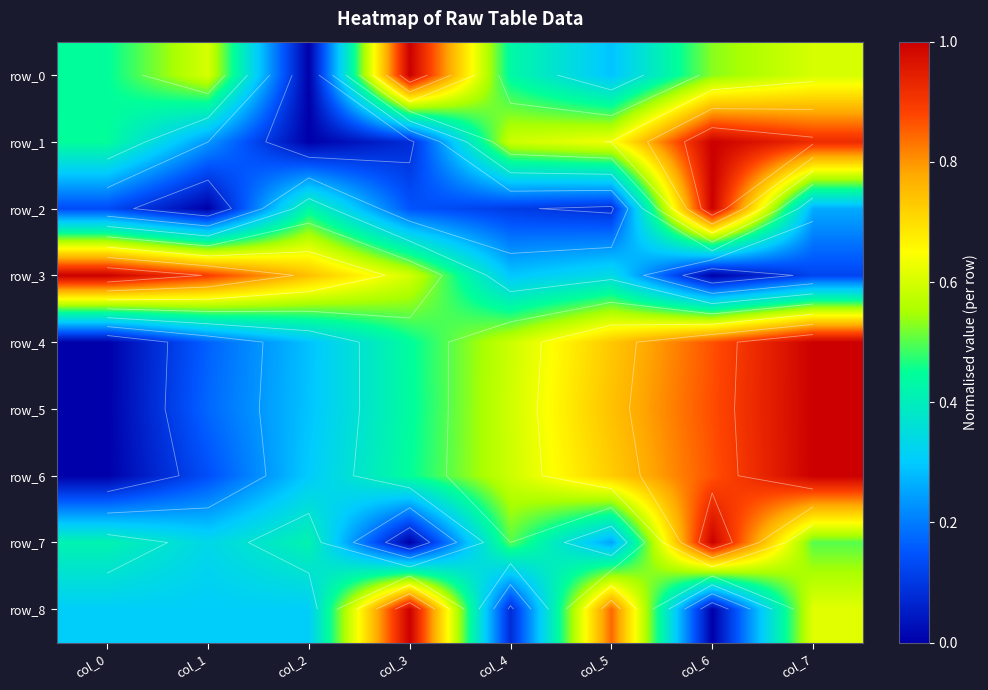

List the labels in order of row_8 value, smallest first.

col_6, col_4, col_0, col_1, col_2, col_7, col_5, col_3